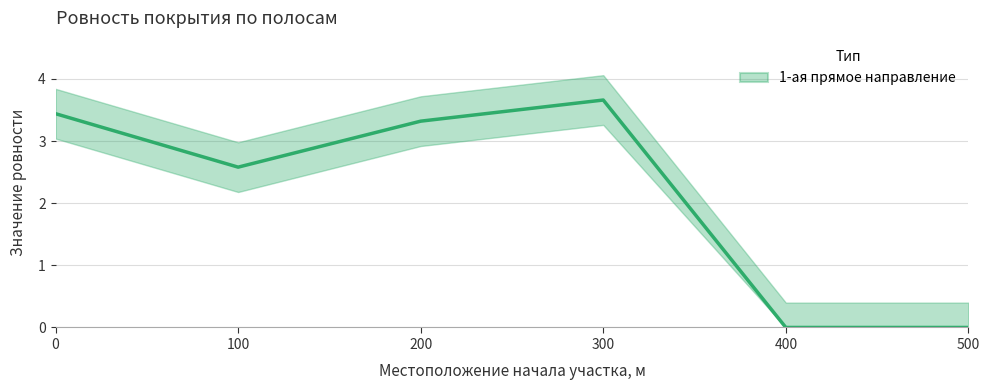

Which category has the lowest value across all series?

400